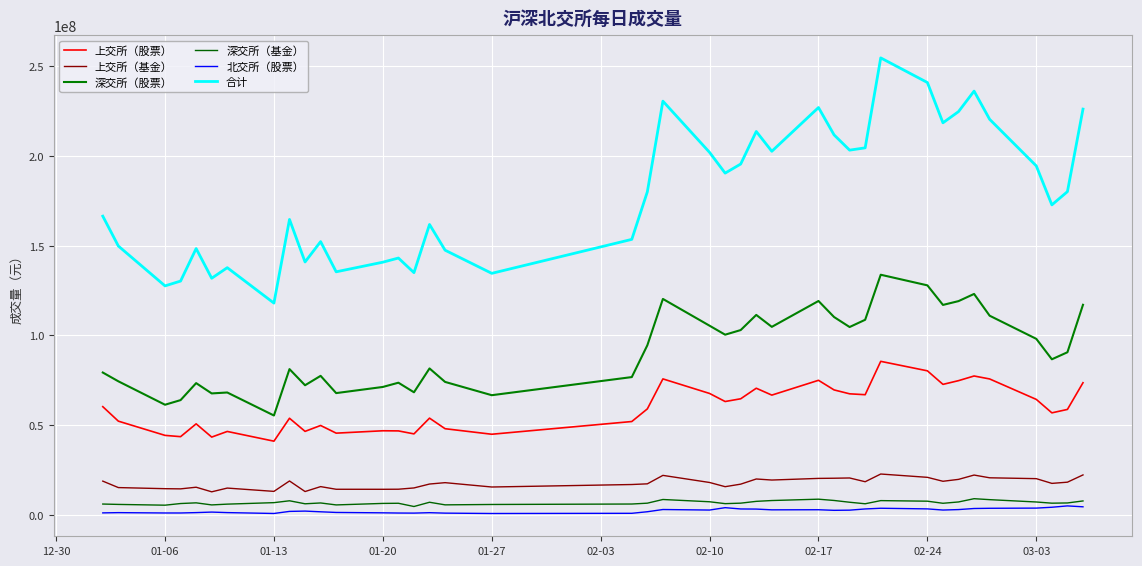

Does the chart display data point markers on the line(s)?

No